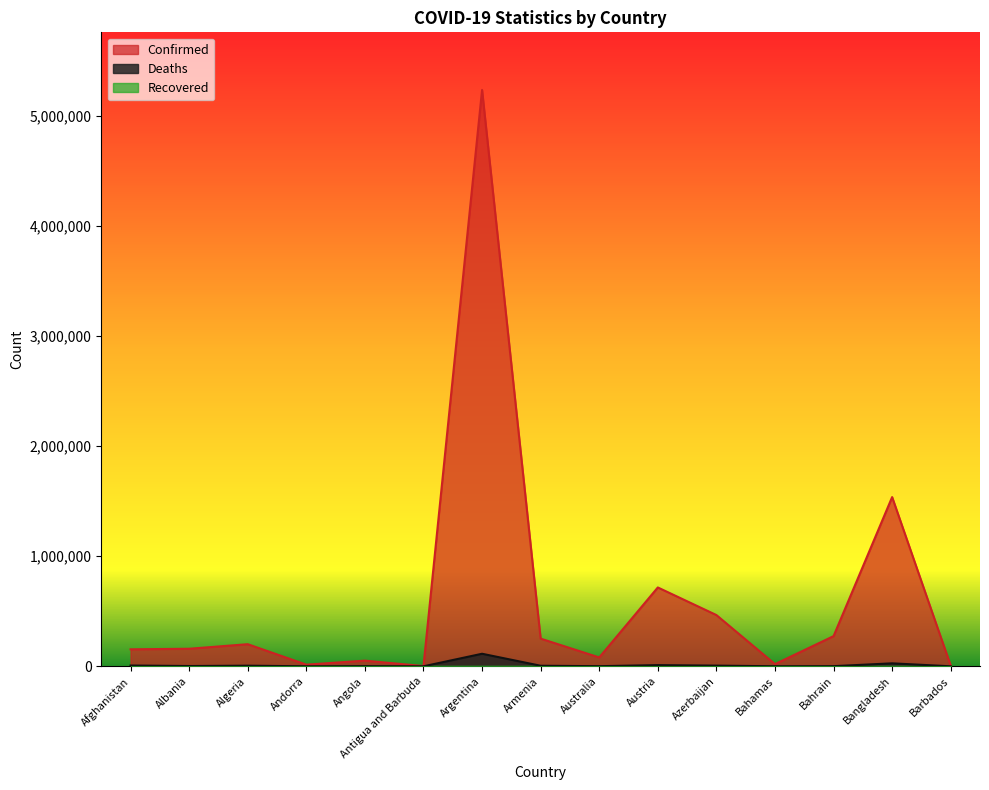

At how many categories does at least one series exceed 3866271?

1